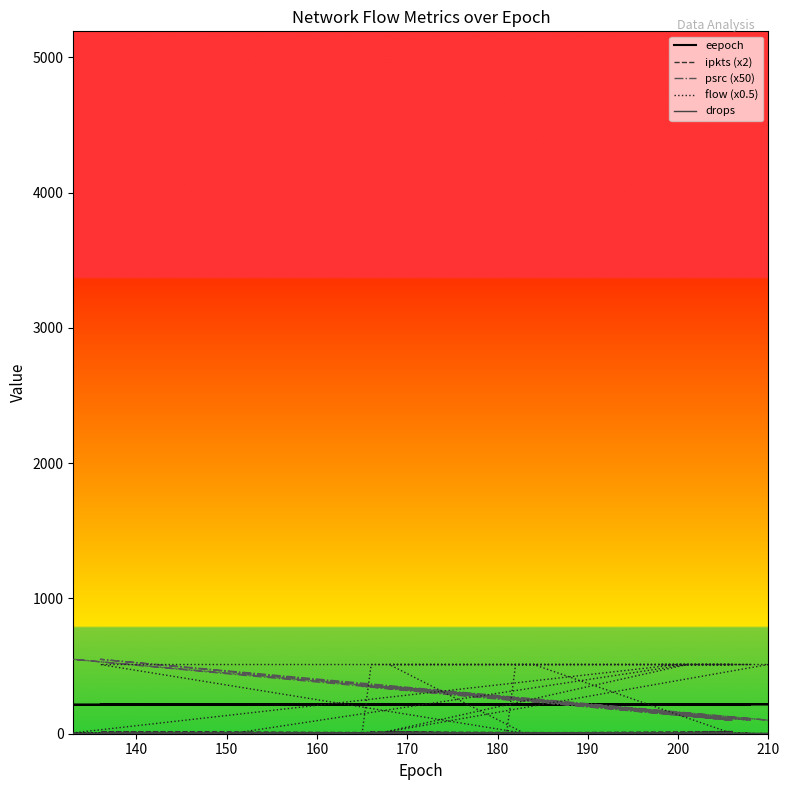

Is the value of psrc (x50) at 19 greater than the value of drops at 13?

Yes